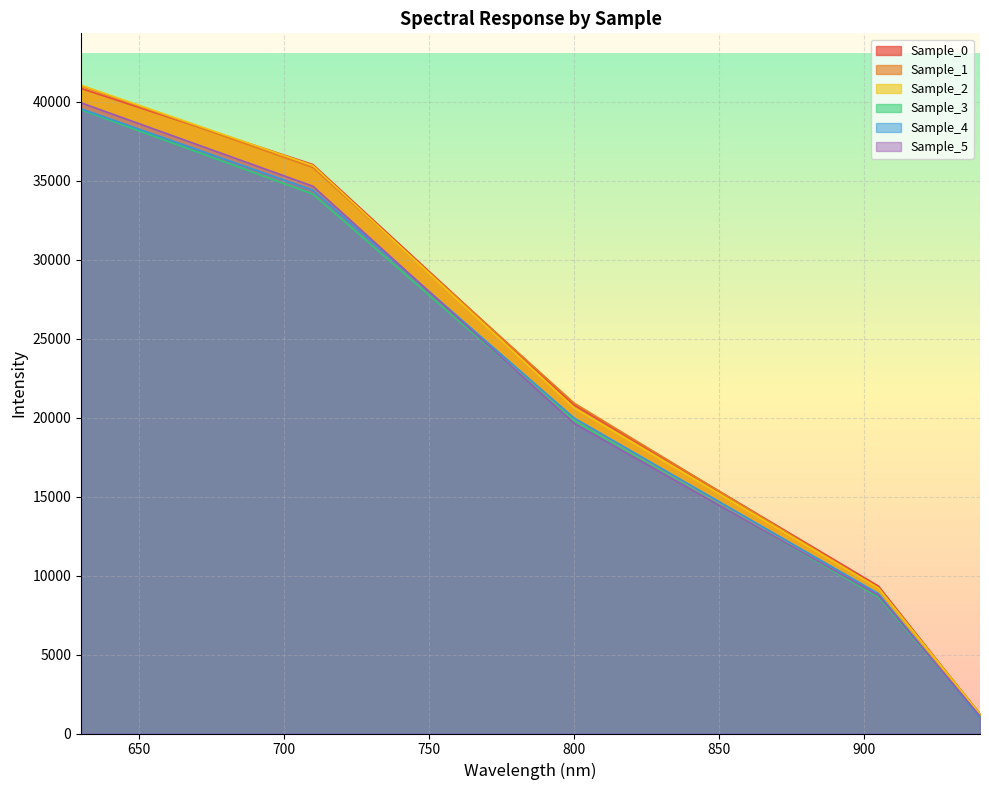

Rank the series at 630.188 from highest to lowest value.

Sample_2, Sample_1, Sample_0, Sample_5, Sample_4, Sample_3